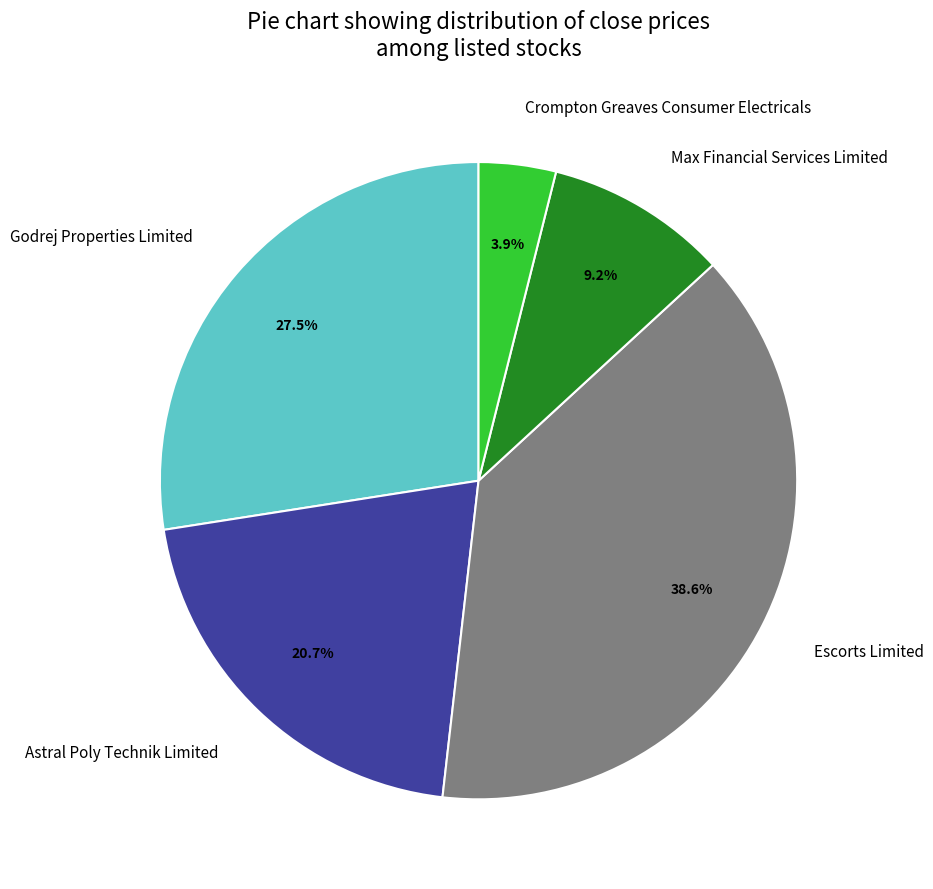

Is the sum of Crompton Greaves Consumer Electricals and Godrej Properties Limited greater than half?

No